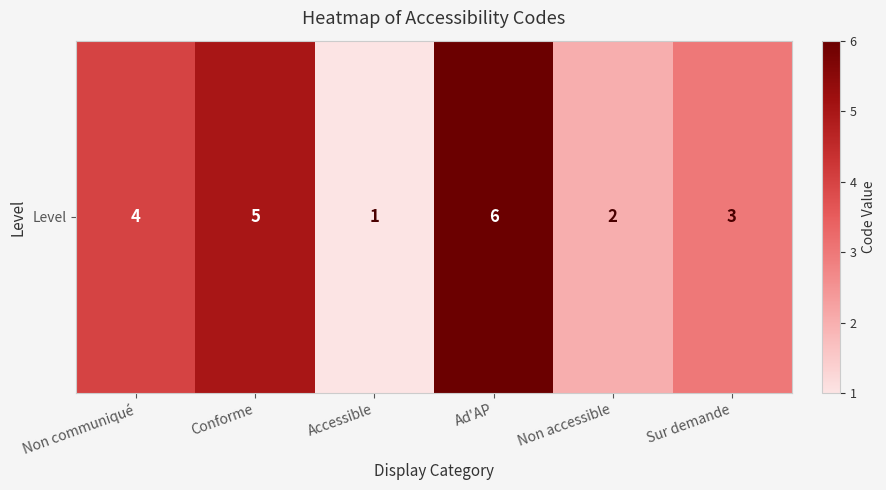

What is the average value?

4